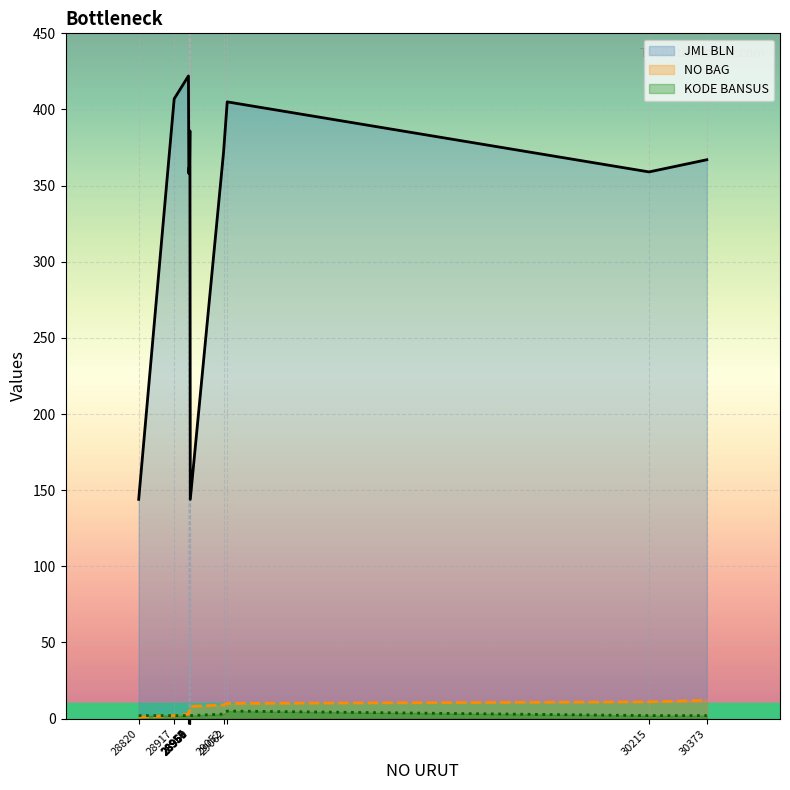

True or false: NO BAG has more than 0 points higher than both neighbors.

False